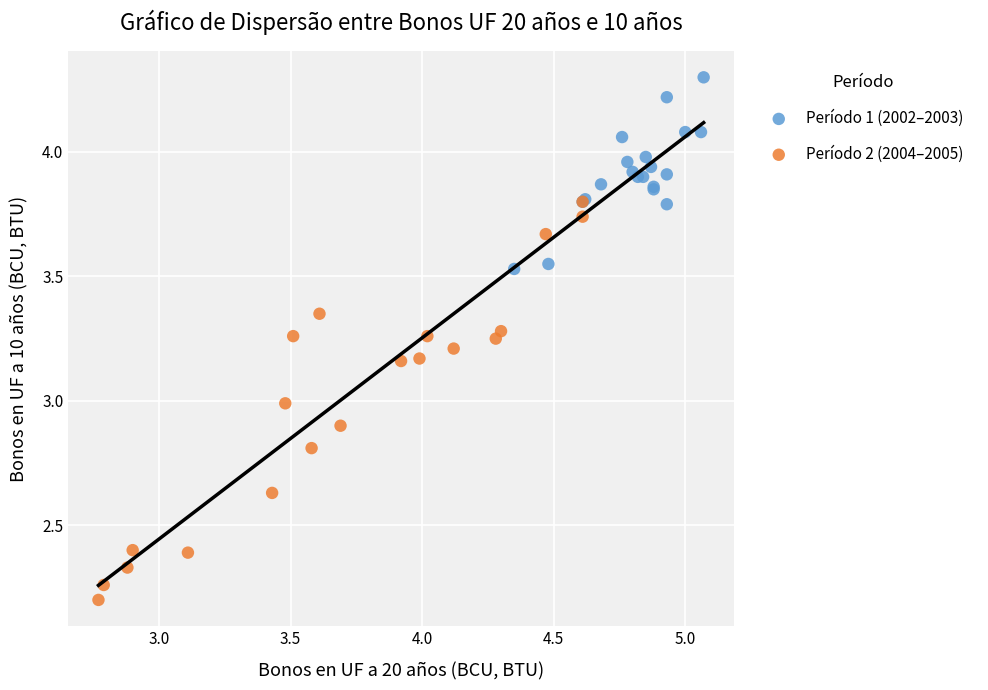

Which series has the widest spread of Y values?

Período 2 (2004–2005)